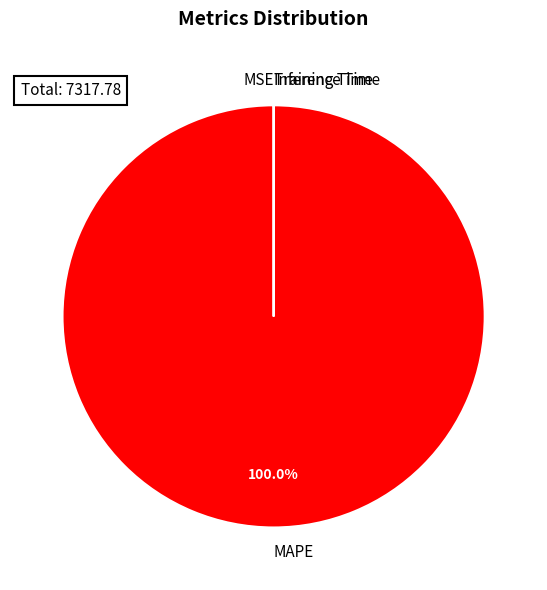

Which slice is the largest?

MAPE